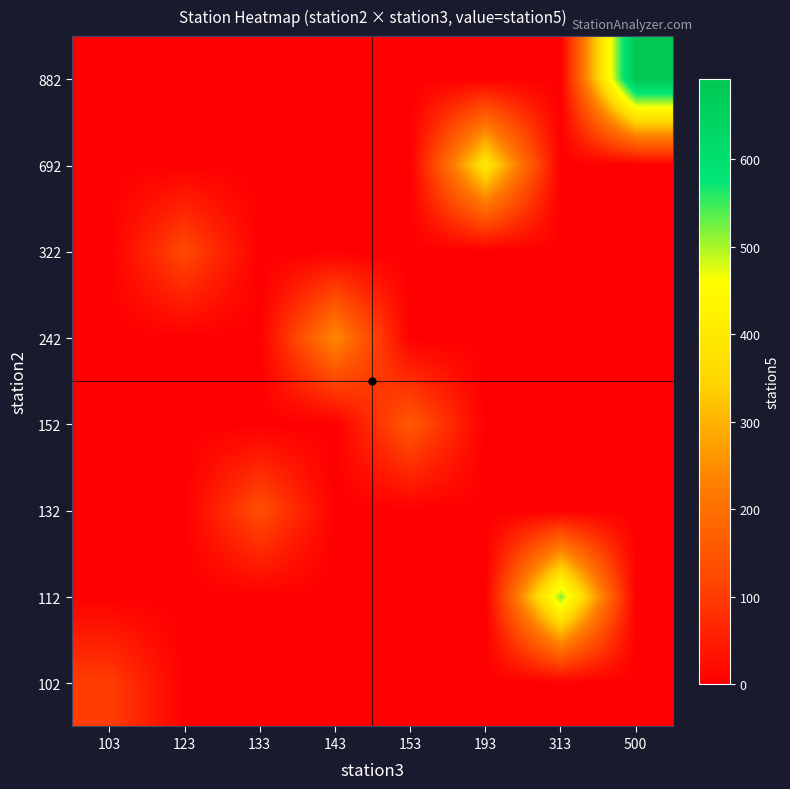

How many series are shown in this chart?

8